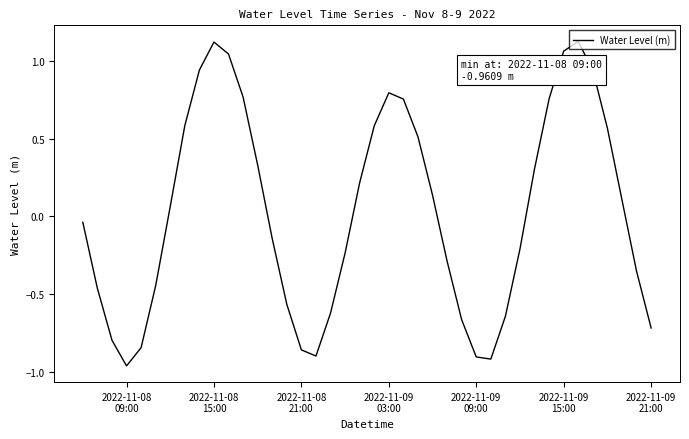

Does the chart have visible grid lines?

No